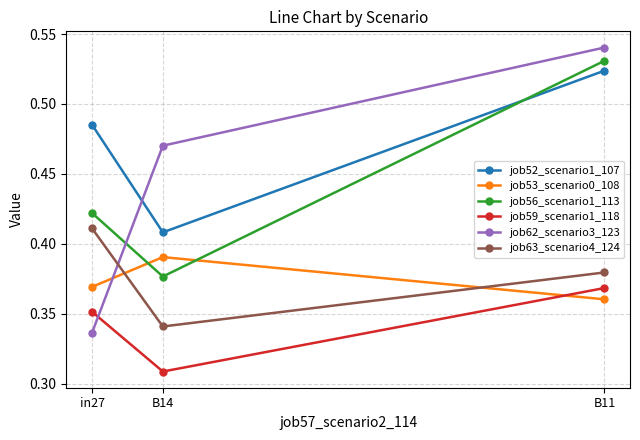

At how many categories does at least one series exceed 0?

3